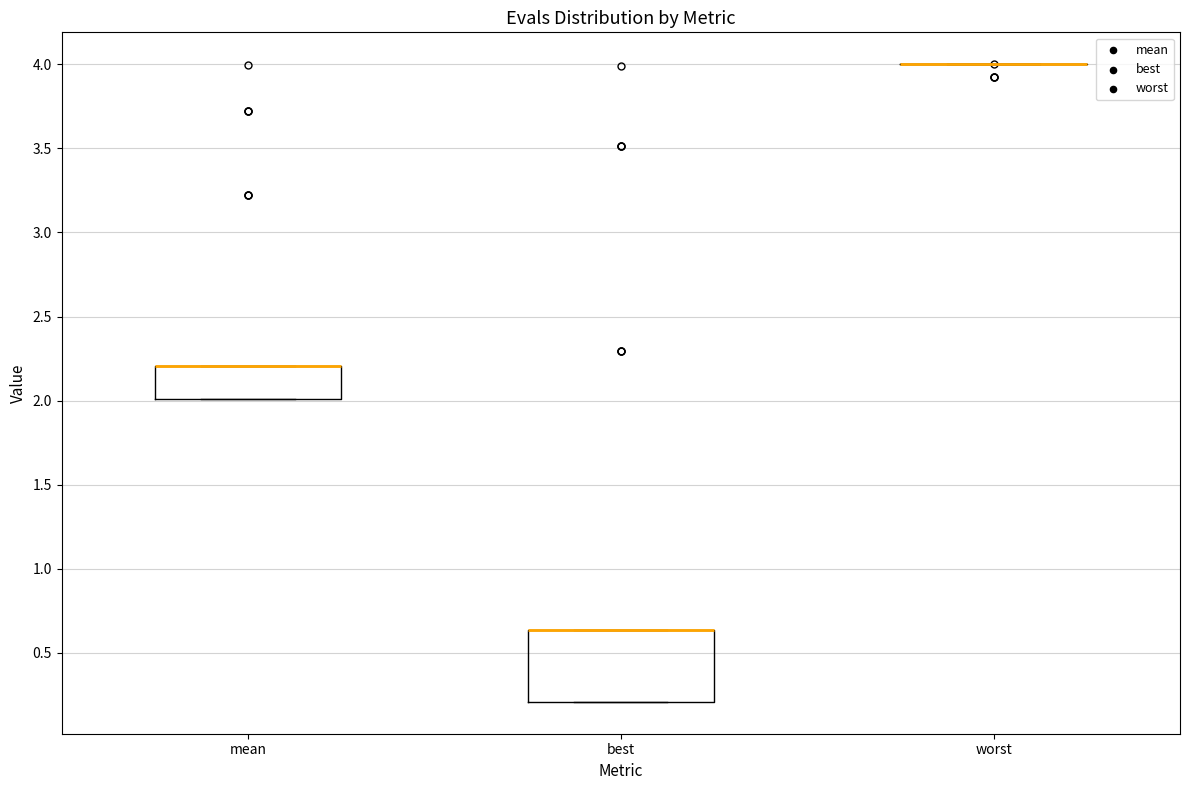

Reading left to right, transcribe this box plot: for each box, give where its median line is, the range the box spans, and where its two whiskers end, as read against the y-axis. The values are not printed on the chart, so give them approximately, as read against the axis.

mean: median 2.20 (drawn on the box's upper edge), box 2.00 to 2.20, whiskers 2.00 to 2.20
best: median 0.65 (drawn on the box's upper edge), box 0.20 to 0.65, whiskers 0.20 to 0.65
worst: box collapsed to a line at 4.00, whiskers 4.00 to 4.00